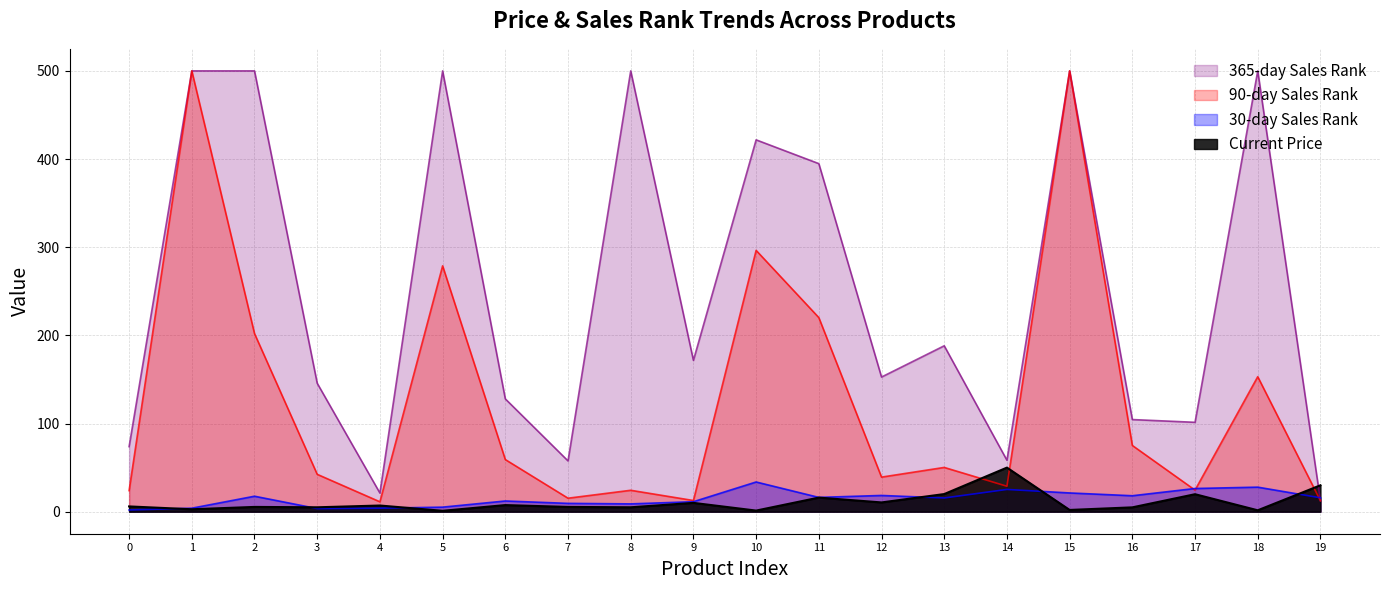

What is the difference between the second highest and second lowest values in the 30_salesRanks series?

24.3